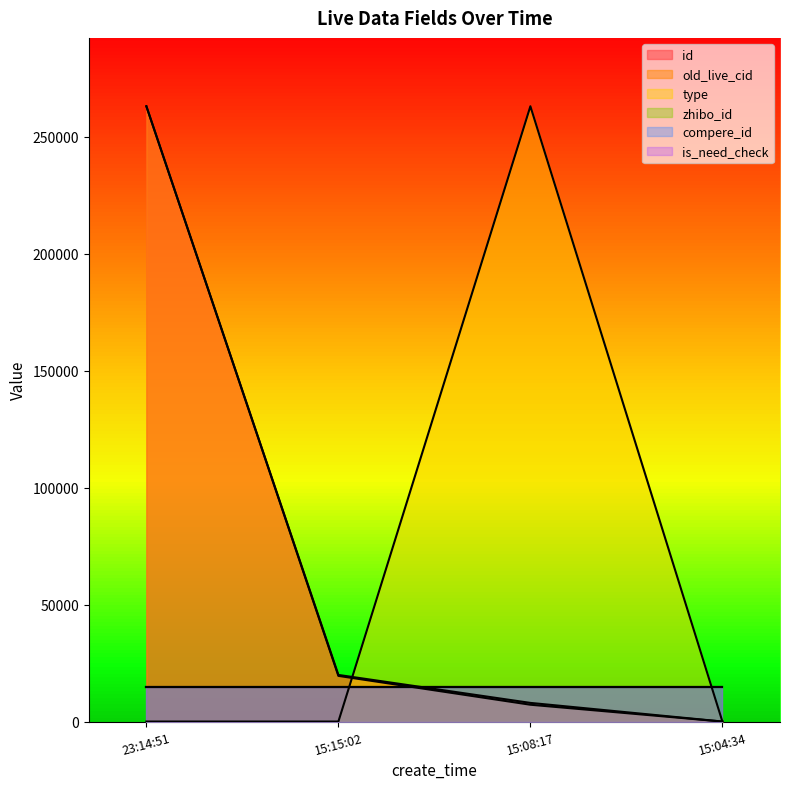

Rank the series by their maximum value, from lowest to highest.

id, old_live_cid, type